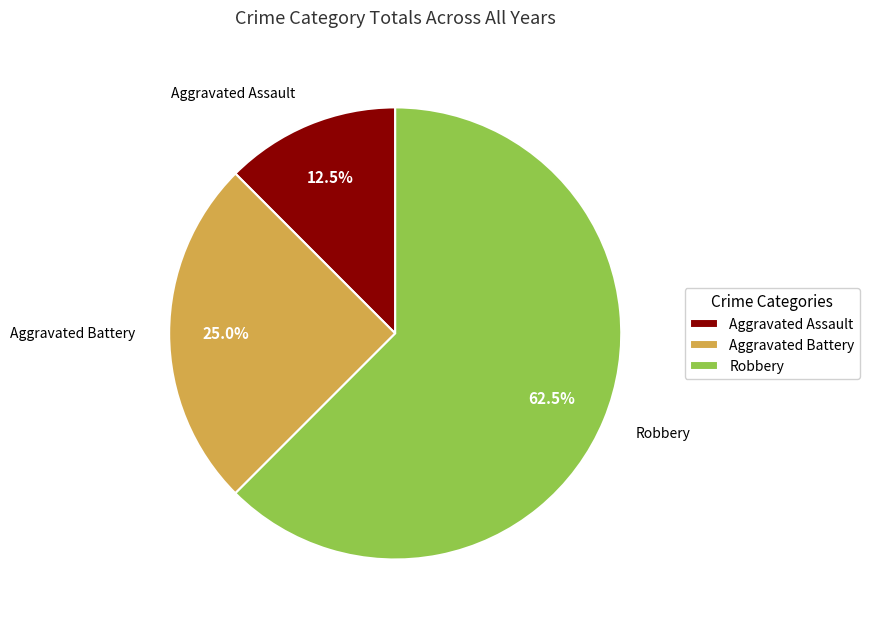

Rank the categories by value from lowest to highest.

Aggravated Assault, Aggravated Battery, Robbery